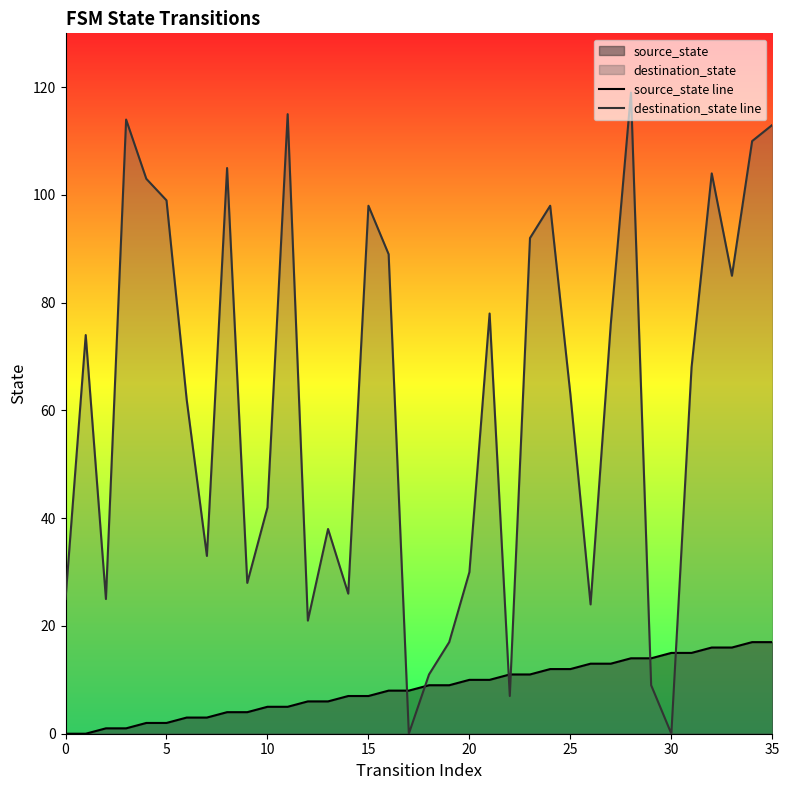

True or false: source_state line and destination_state line cross at least once.

True